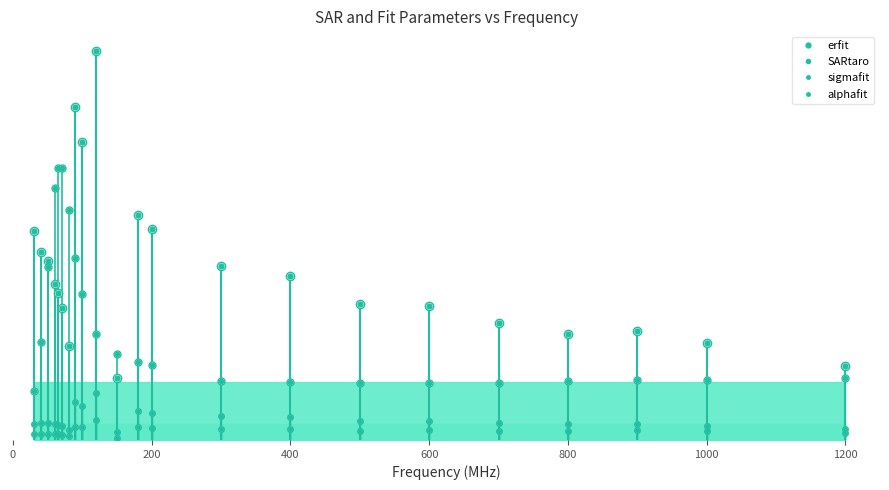

True or false: alphafit and SARtaro intersect in this chart.

False